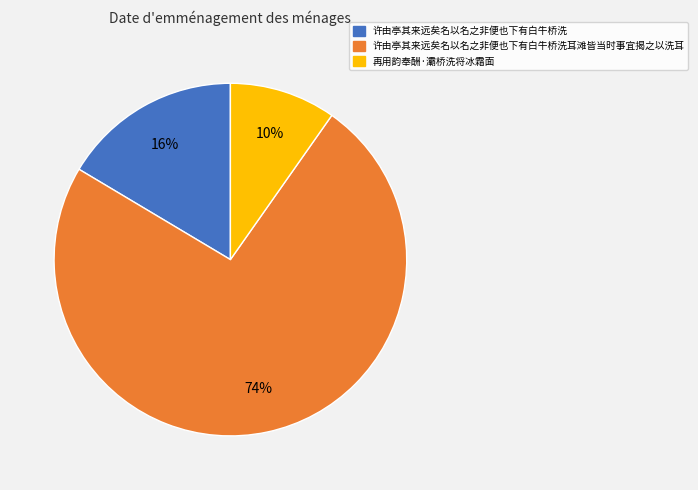

To the nearest percent, what is the average slice percentage?

33%